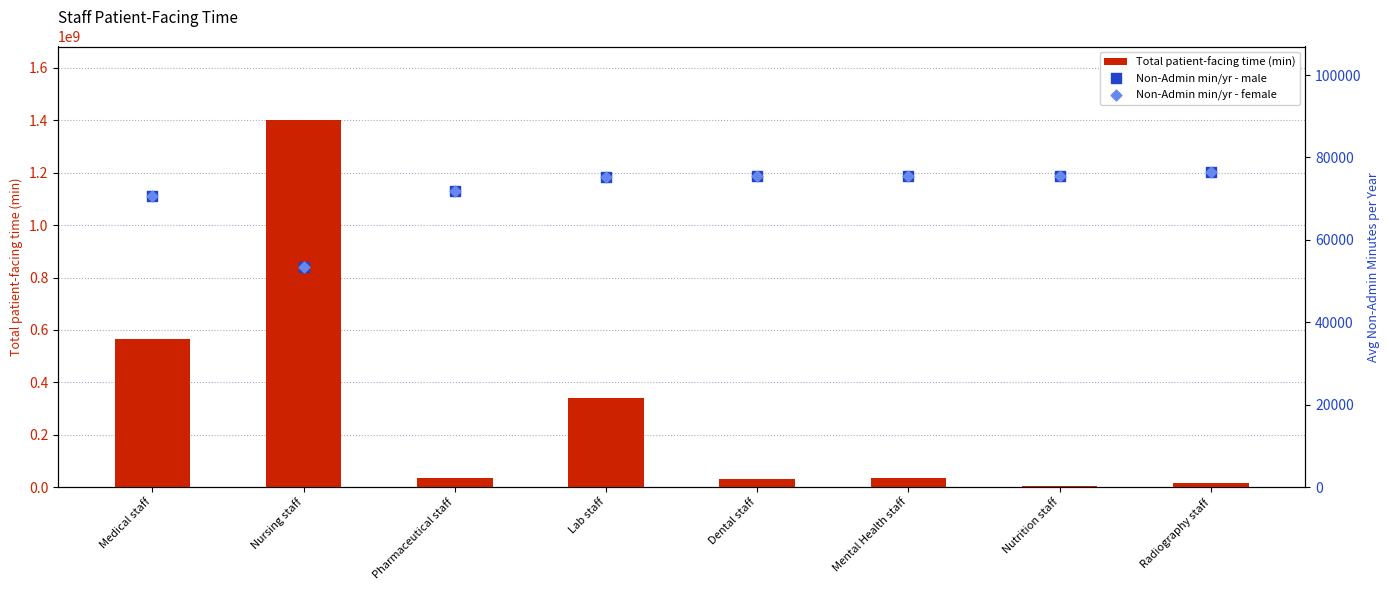

At which category is the sum across all series the highest?

Nursing staff